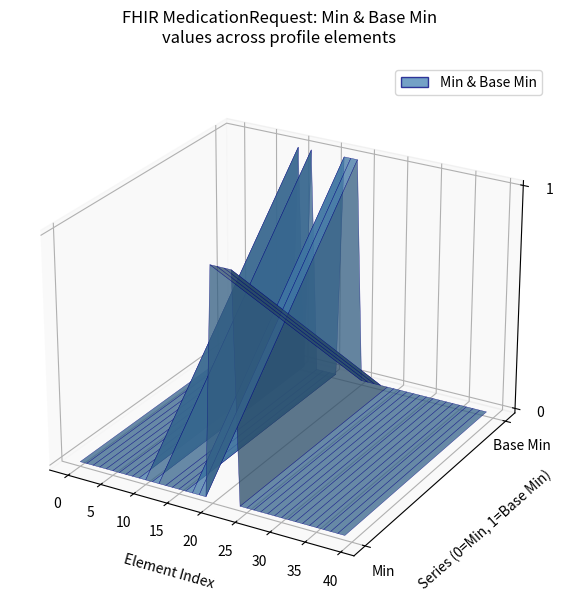

Reading left to right, list all the values displayed in this chart.

min_values: 0	0	0	0	0	0	0	0	0	0	0	0	0	0	0	0	0	0	0	0	1	1	1	1	0	0	0	0	0	0	0	0	0	0	0	0	0	0	0	0
base_min_values: 0	0	0	0	0	0	0	0	0	0	1	0	1	0	0	0	0	1	1	1	0	0	0	0	0	0	0	0	0	0	0	0	0	0	0	0	0	0	0	0